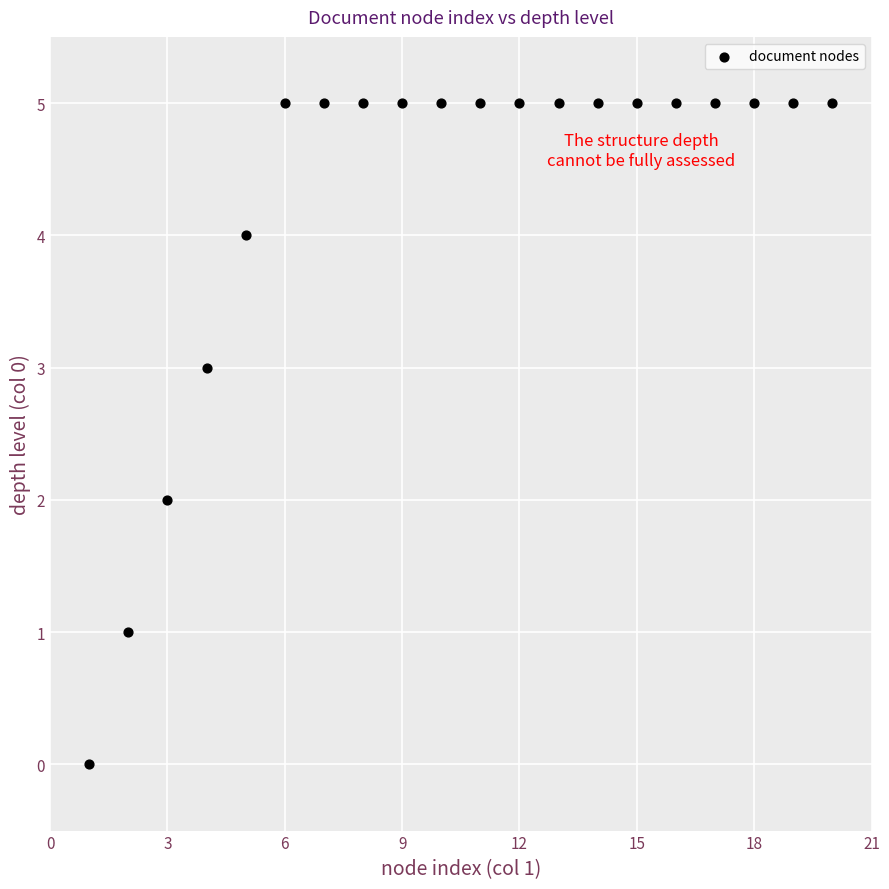

What is the range of Y values (max minus min)?

5